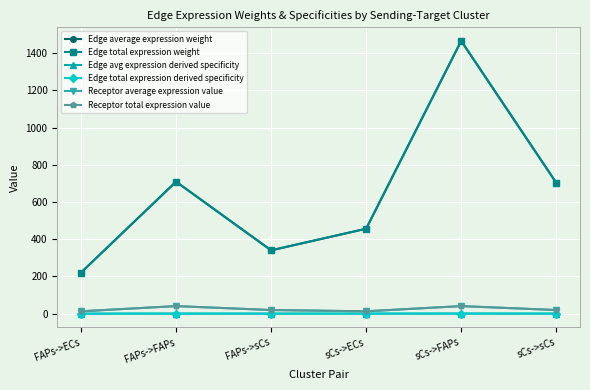

At which category is the sum across all series the highest?

sCs->FAPs